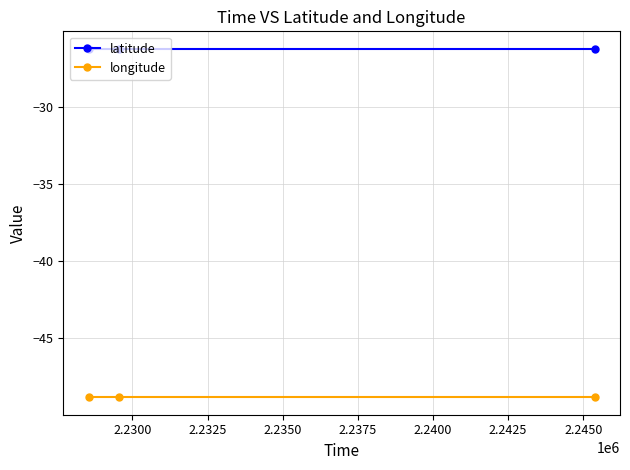

Reading left to right, what are all the values shown in this chart?

latitude: -26.3	-26.3	-26.3
longitude: -48.9	-48.9	-48.9